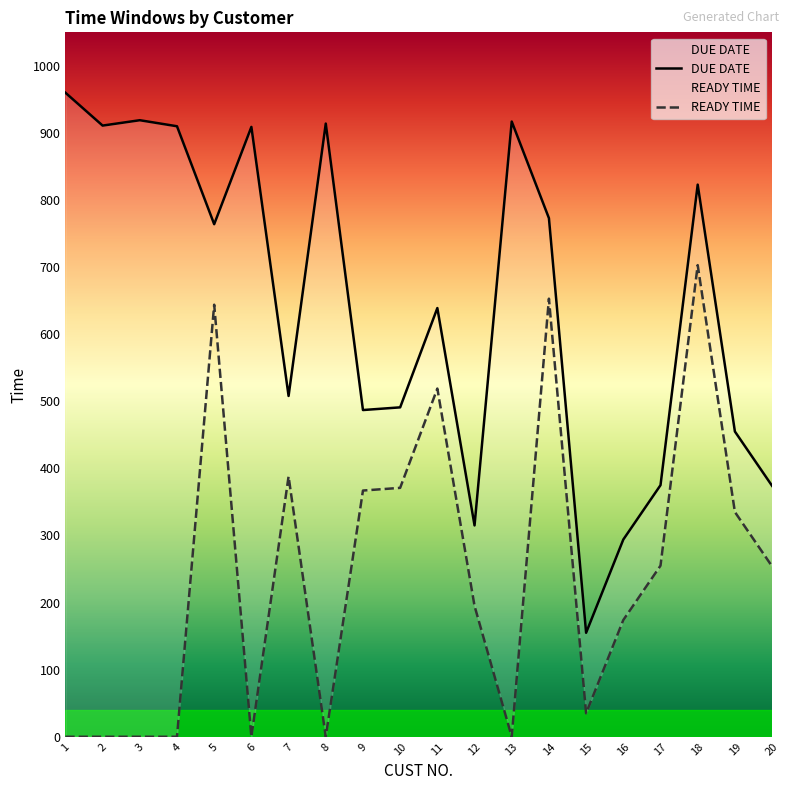

Which series has the widest spread of values?

DUE DATE